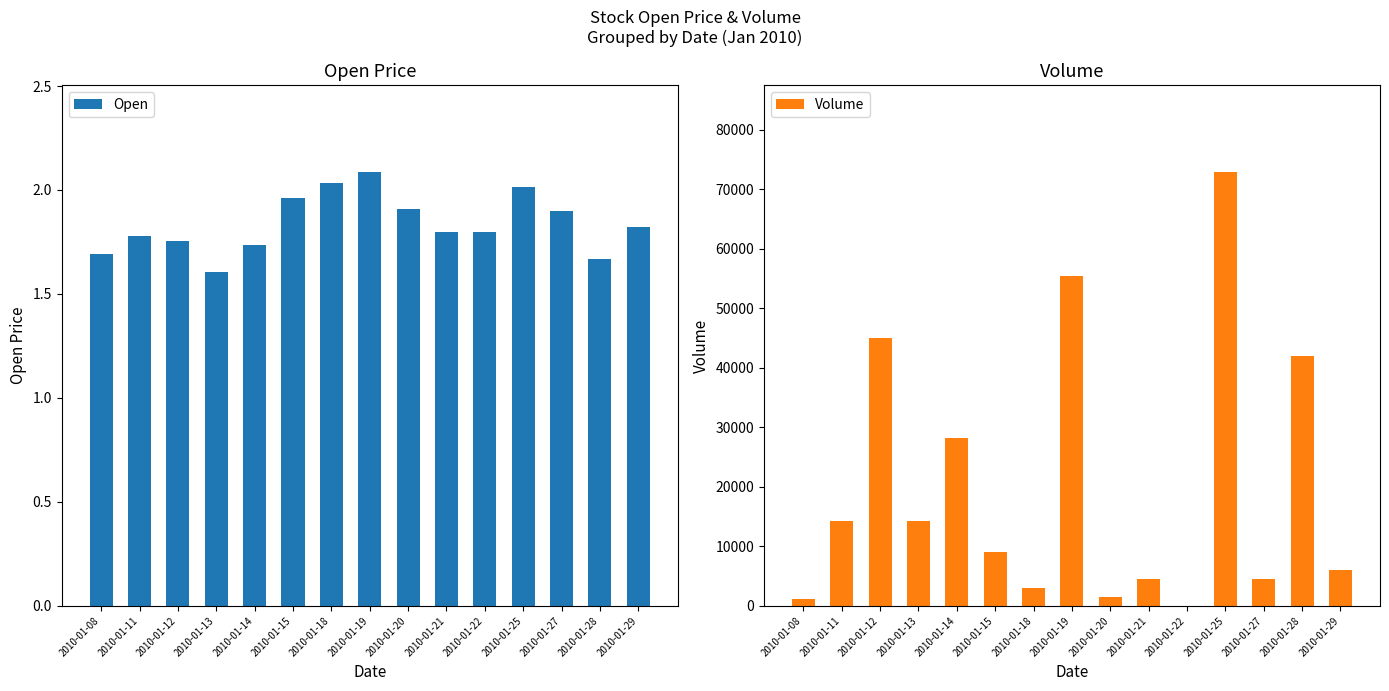

What are all the series names shown in the legend?

Open, Volume